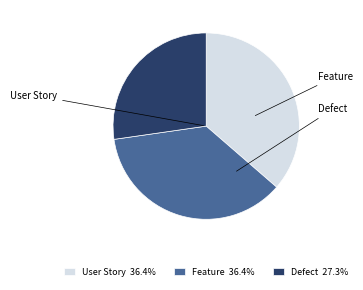

How many slices are in this pie chart?

3